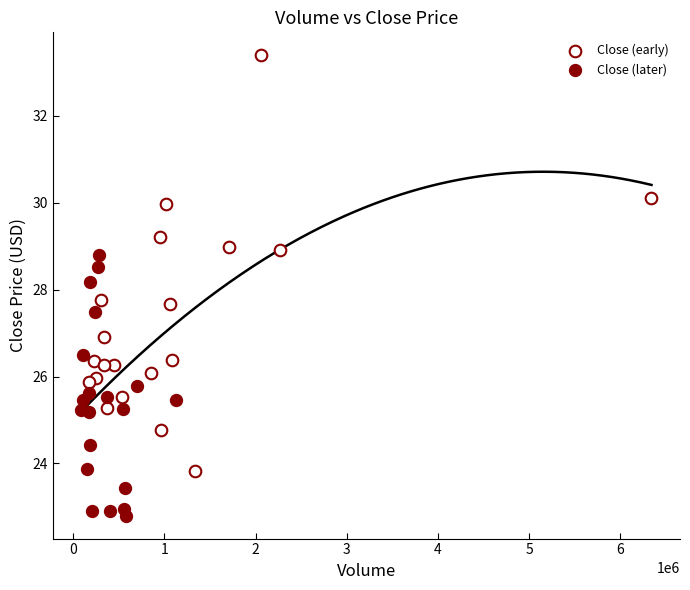

Which series contains the lowest Y value?

Close (later)